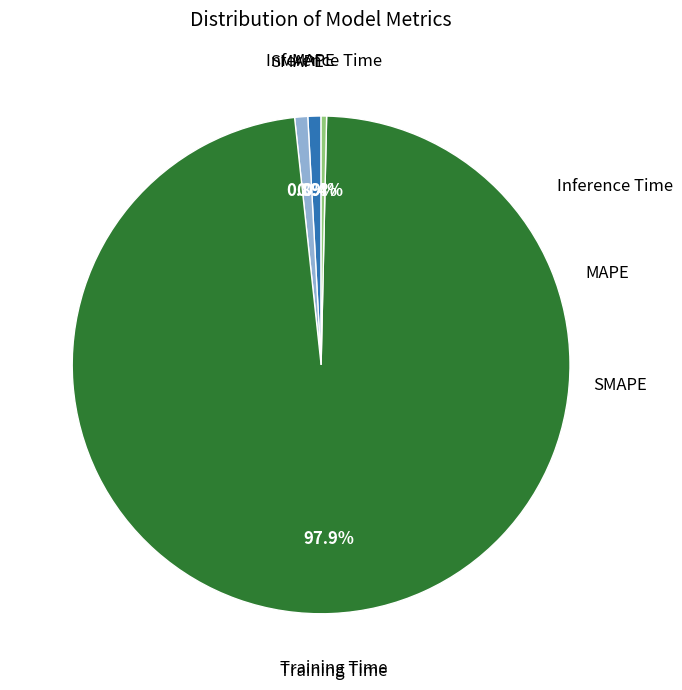

How many segments does this pie chart have?

4